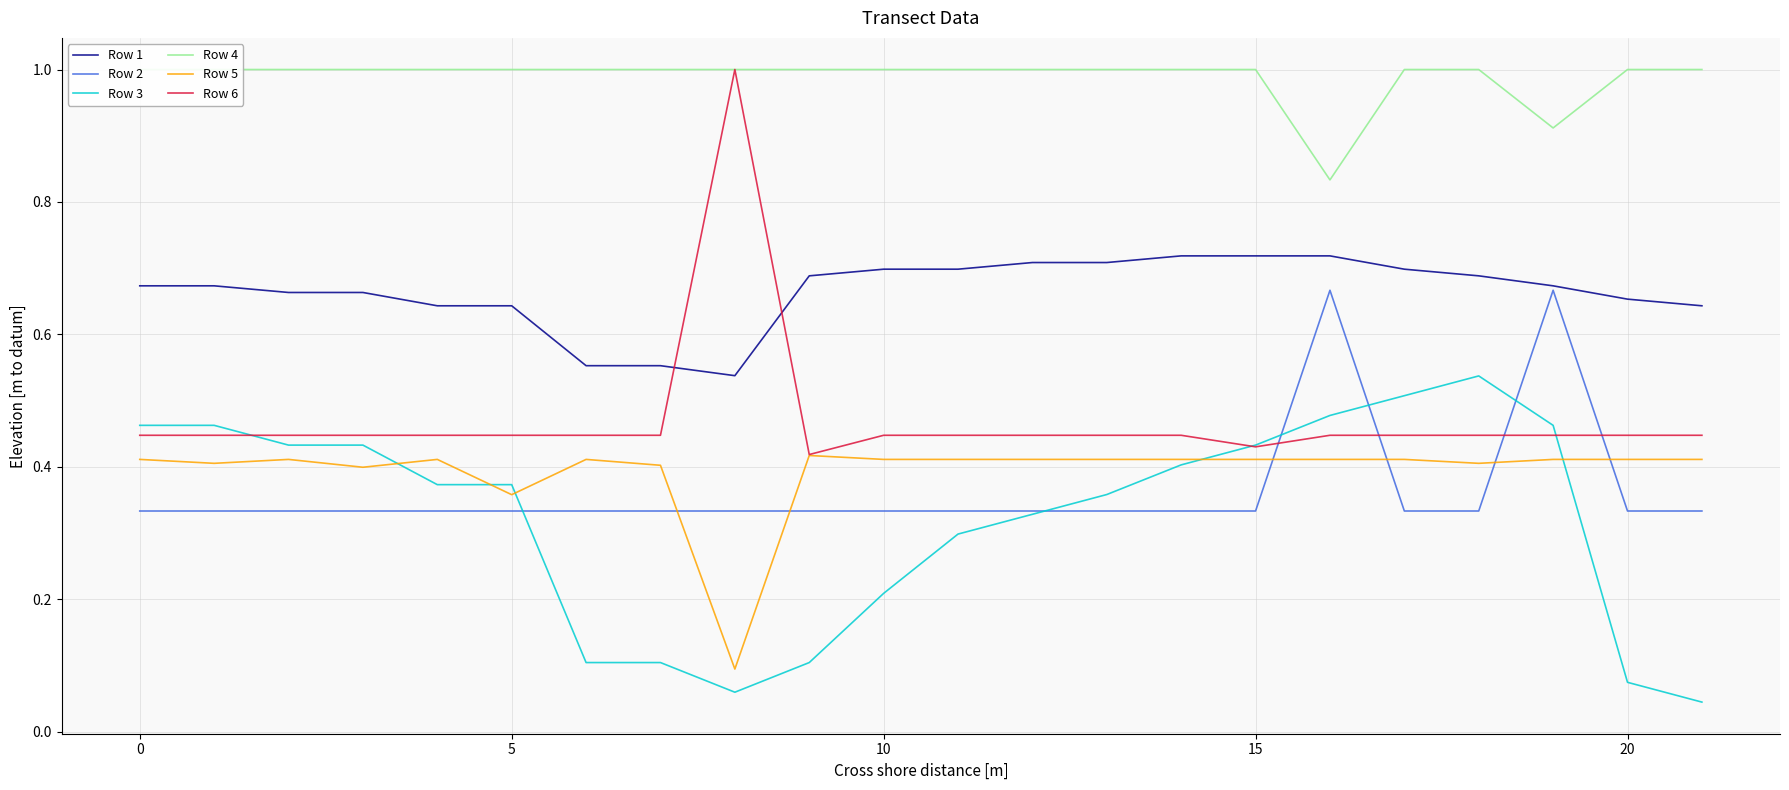

True or false: Row 6 and Row 1 intersect in this chart.

True